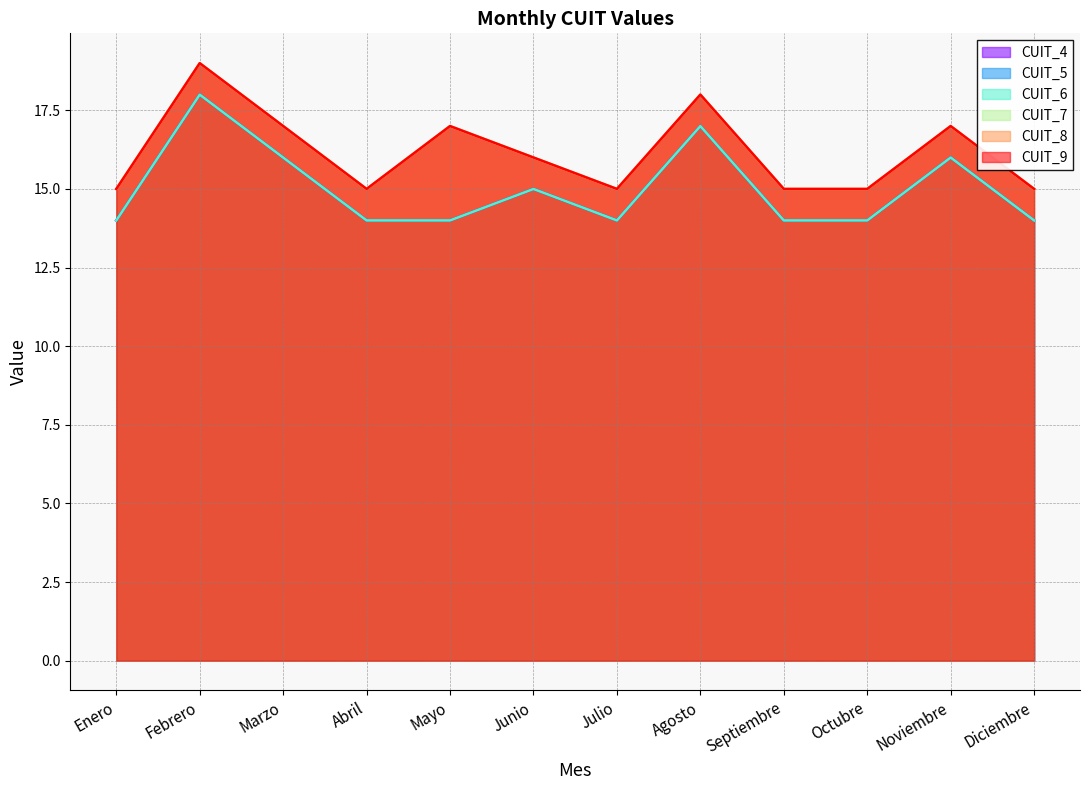

What are all the series names shown in the legend?

CUIT_4, CUIT_5, CUIT_6, CUIT_7, CUIT_8, CUIT_9